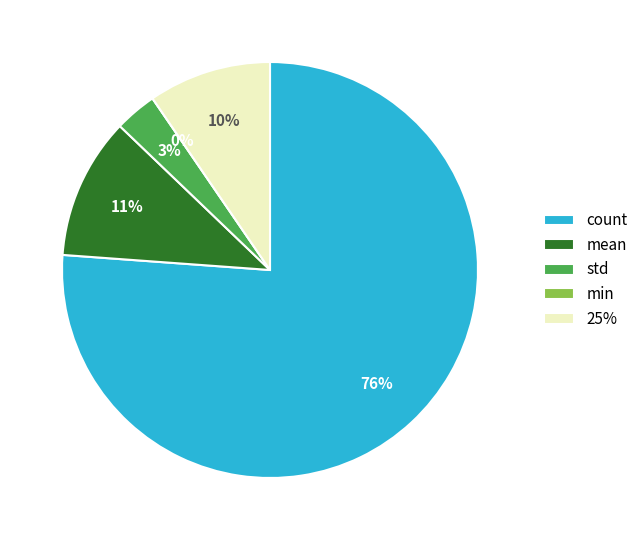

What is the largest slice in the pie chart?

count